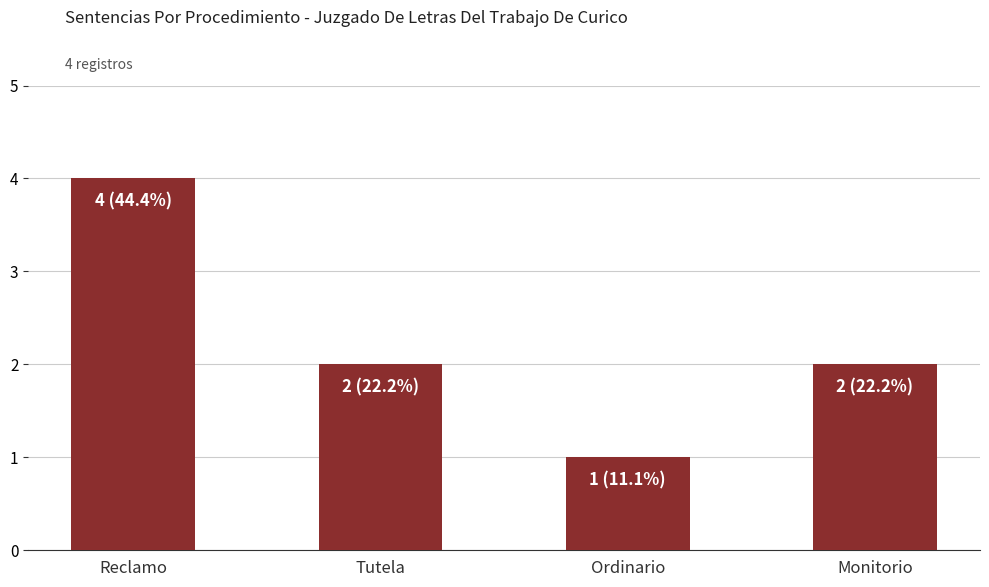

What is the difference between the maximum and minimum values?

3